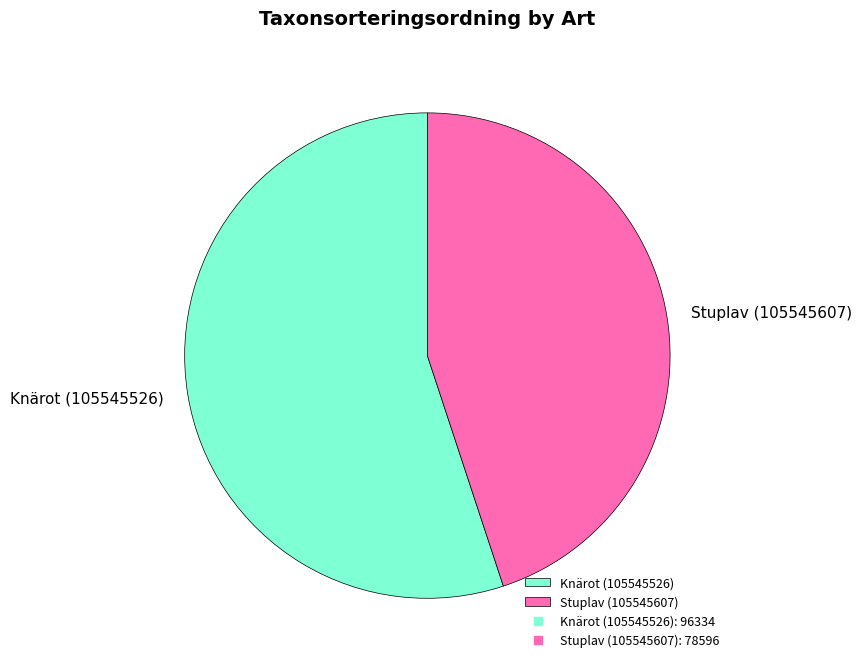

Which has a higher value, Knärot (105545526) or Stuplav (105545607)?

Knärot (105545526)